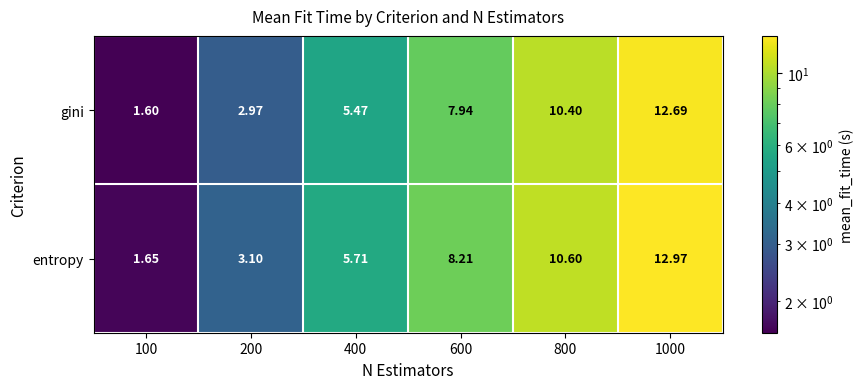

Which series changed the most between 600 and 800?

gini